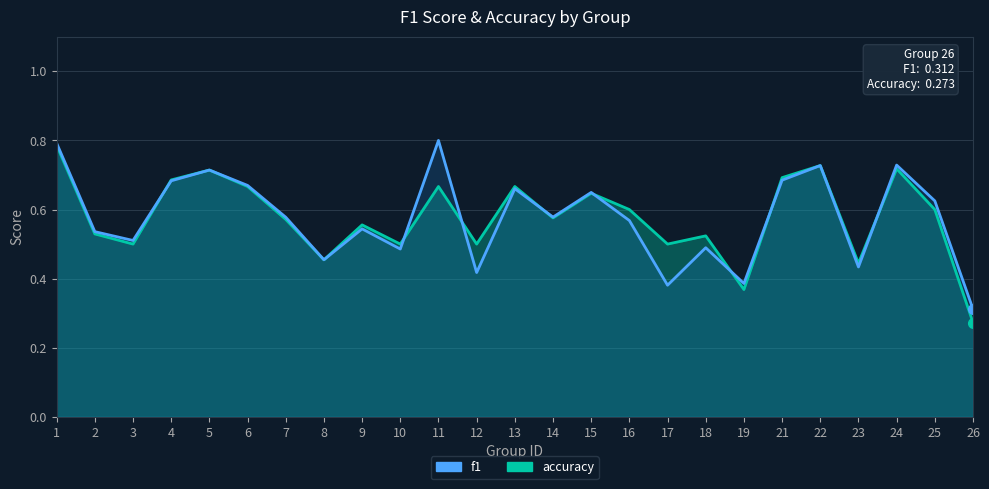

How many accuracy values are between 0 and 1?

25